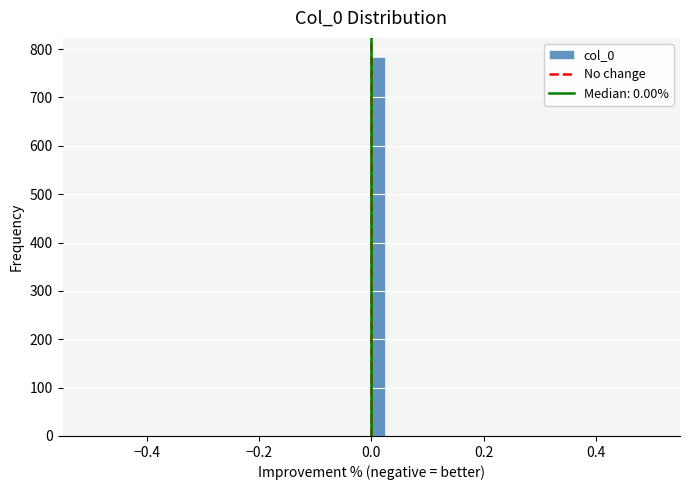

Around what value on the x-axis is the tallest bar? Give the approximate position of its centre, as read against the axis.

0.02